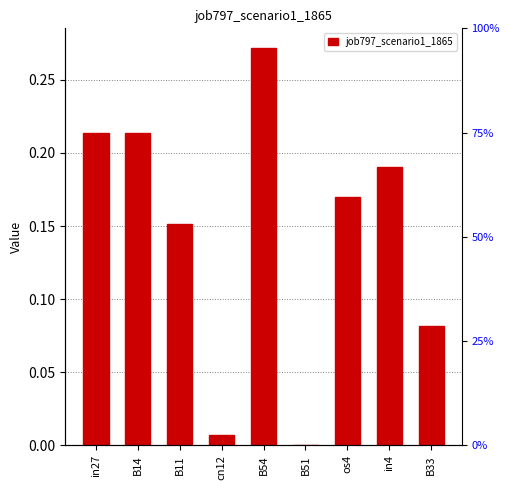

What is the sum of the values at in4 and in27?

0.4